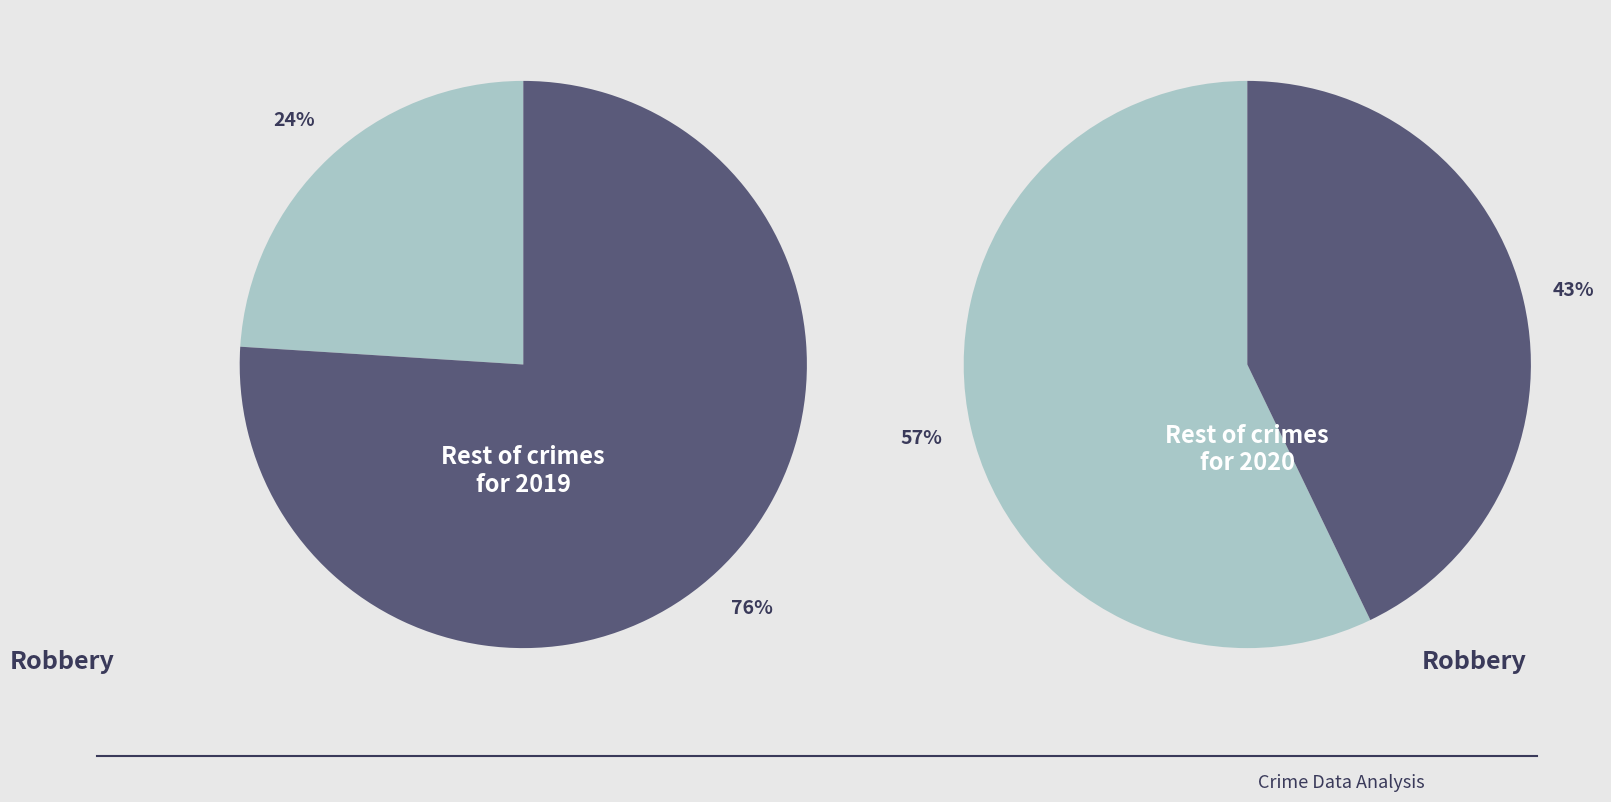

What is the total percentage of values_2019 and 3?

64.0%